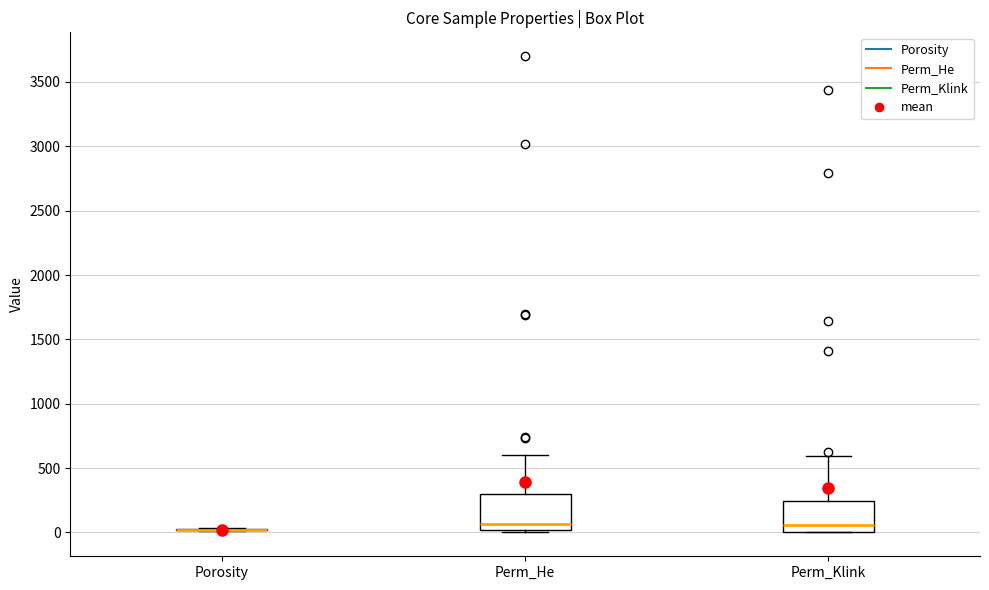

Reading left to right, transcribe this box plot: for each box, give where its median line is, the range the box spans, and where its two whiskers end, as read against the y-axis. The values are not printed on the chart, so give them approximately, as read against the axis.

Porosity: box collapsed to a line at 0, whiskers 0 to 50
Perm_He: median 50, box 0 to 300, whiskers 0 (just below the box's lower edge) to 600
Perm_Klink: median 50, box 0 to 250, whiskers 0 to 600